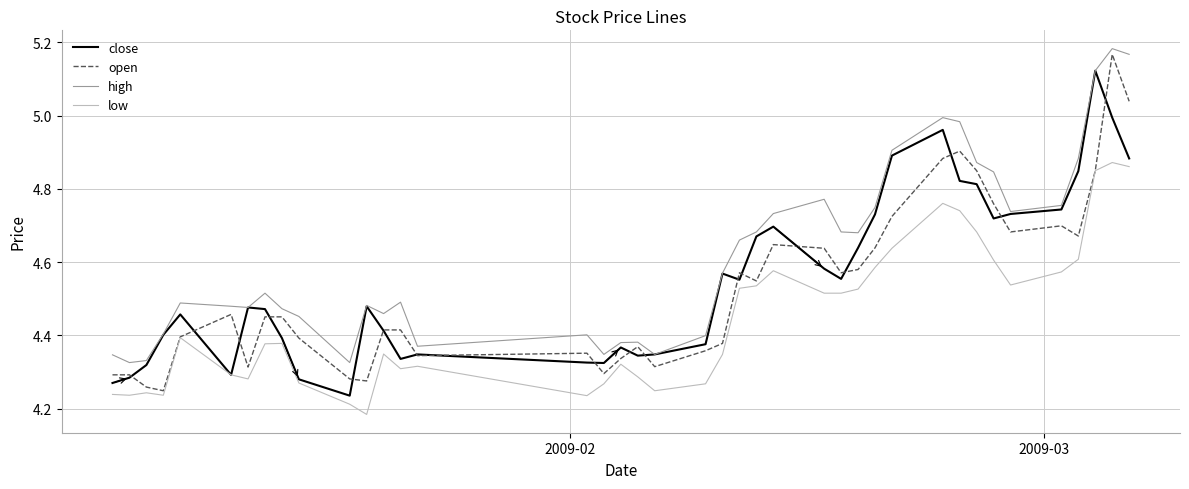

Which series has the largest total across all categories?

high